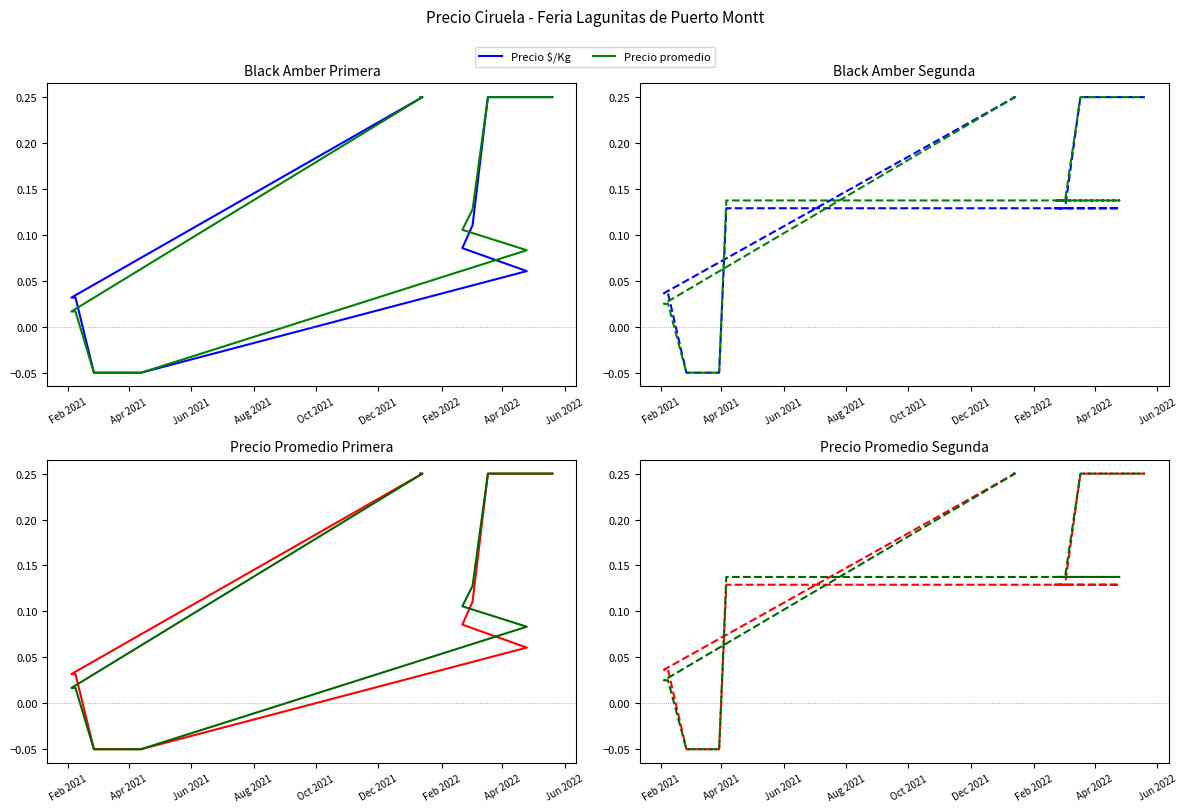

The Precio $/Kg series shows 0.0 at Aug 2021. True or false?

True